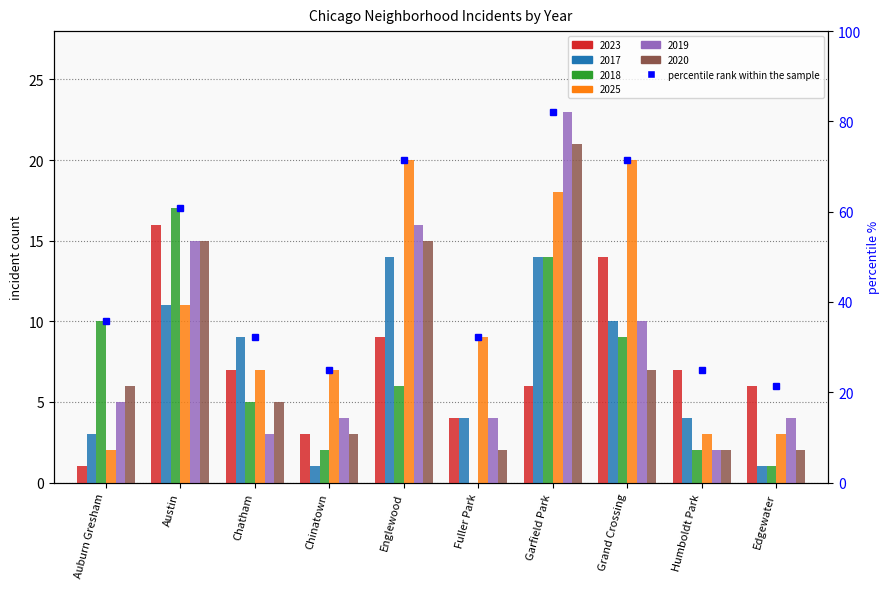

What is the label of the 5th bar from the right?

Fuller Park